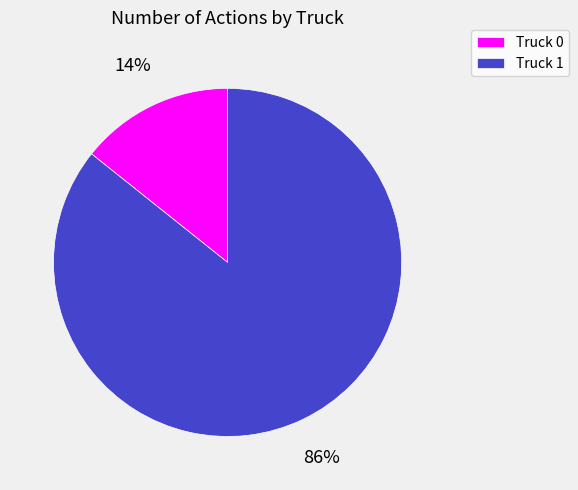

Is there any slice that represents more than half of the pie?

Yes